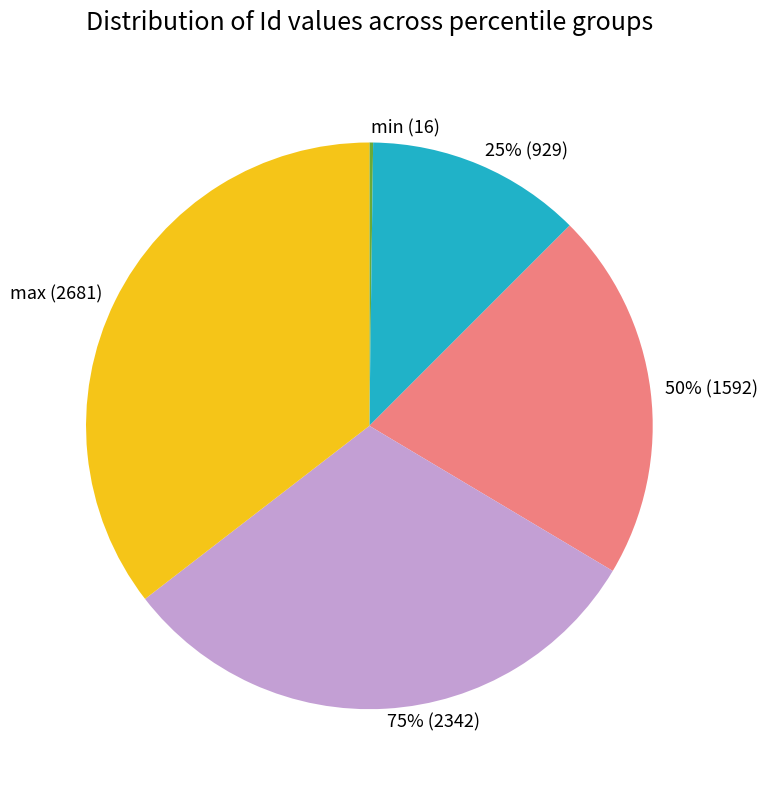

How many segments does this pie chart have?

5